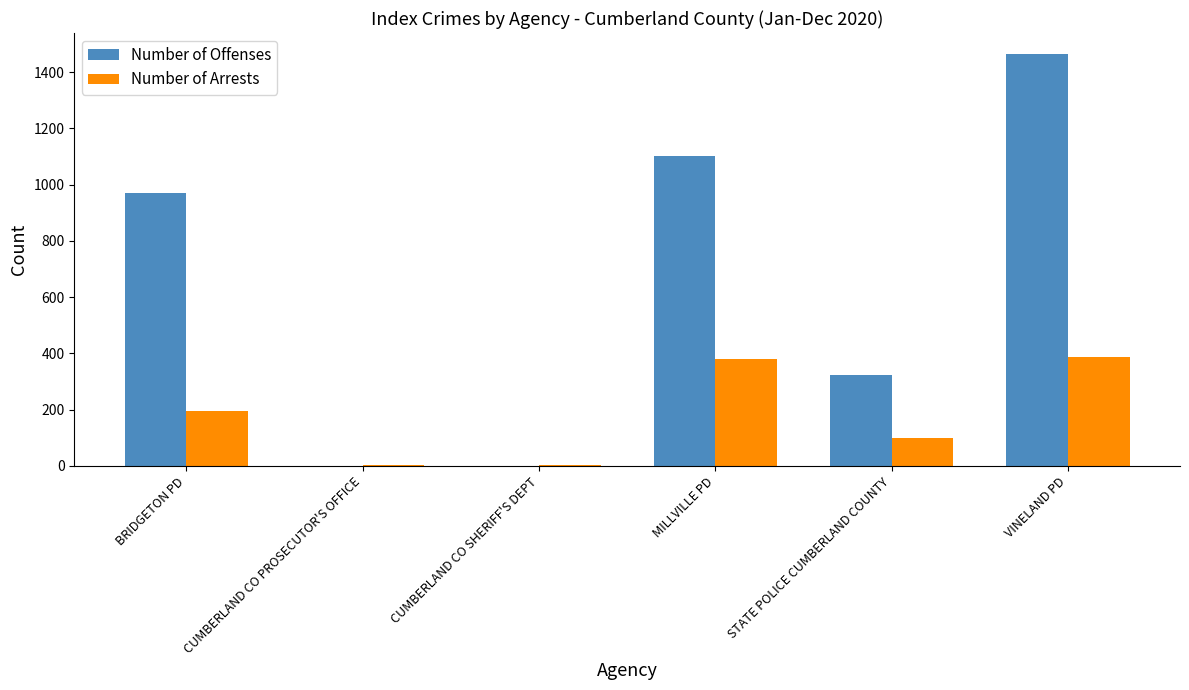

True or false: Number of Offenses has a value of 2246 at VINELAND PD.

False